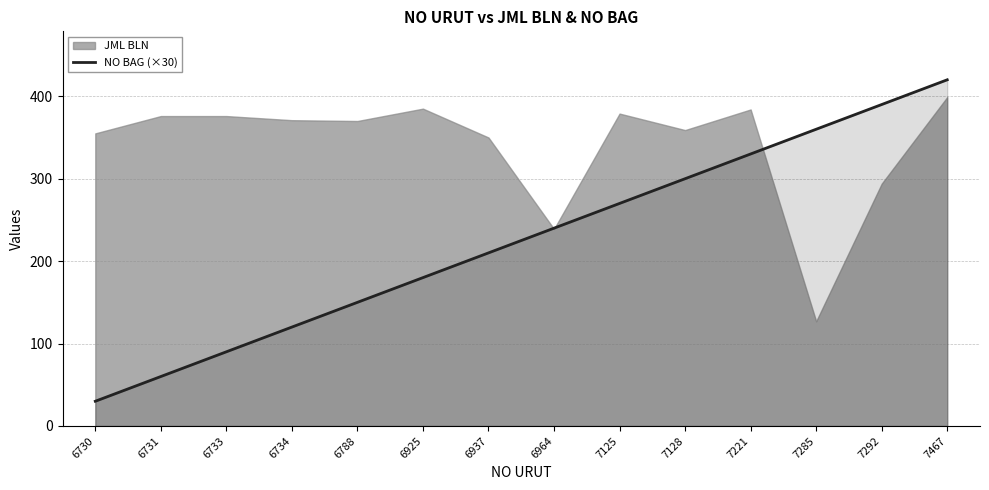

What is the average value?

225